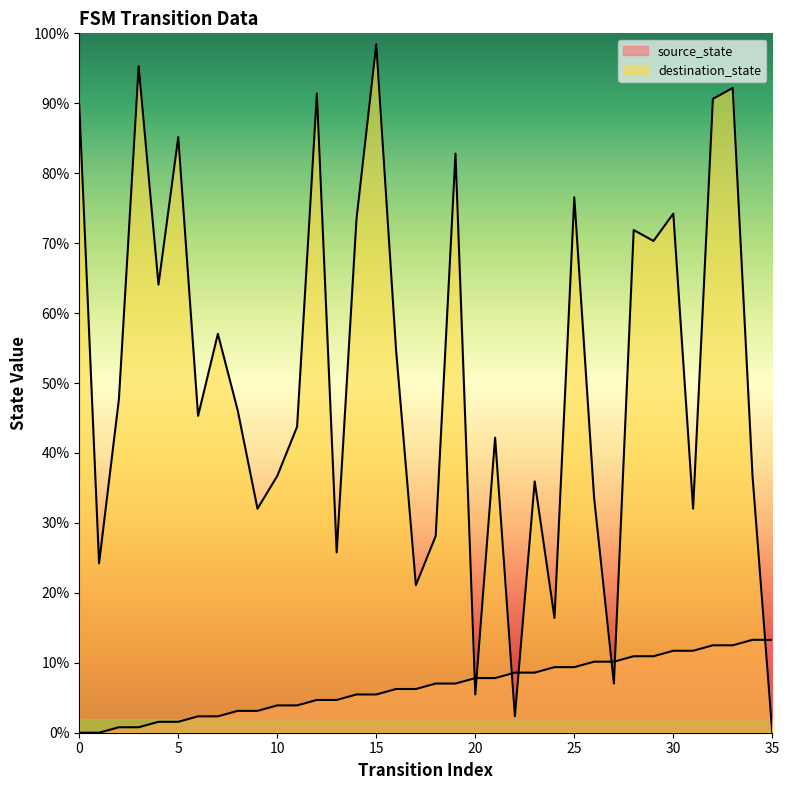

The source_state series shows 12.5 at 32. True or false?

True